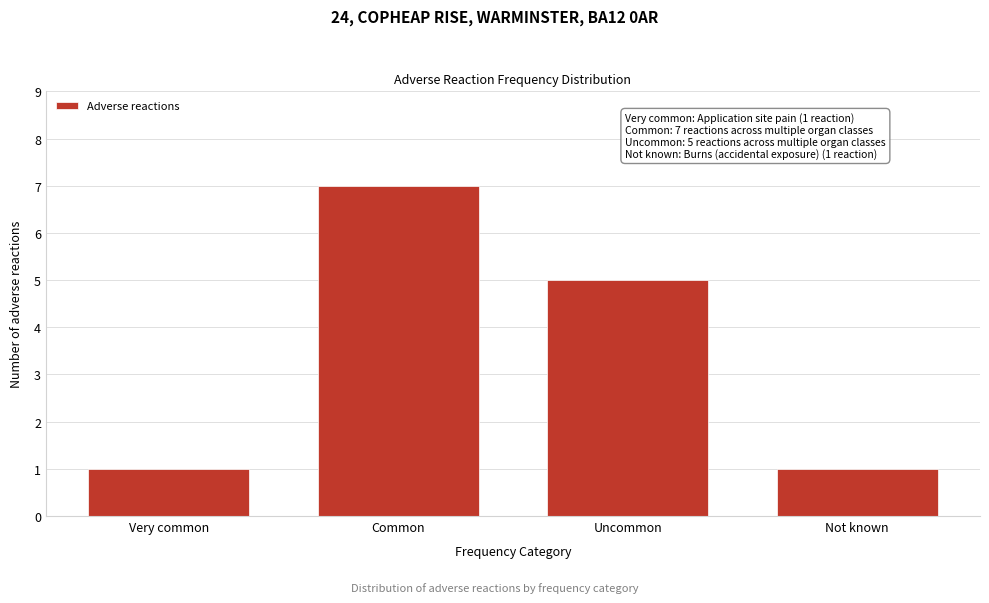

Reading right to left, list all the values displayed in this chart.

1	5	7	1